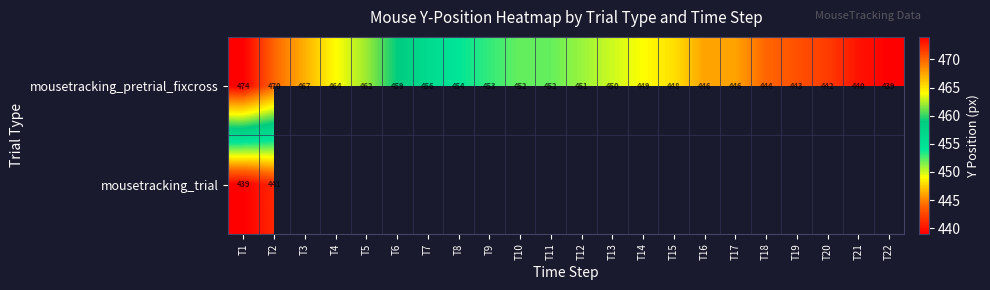

What is the difference between the mousetracking_pretrial_fixcross values at T21 and T11?

12